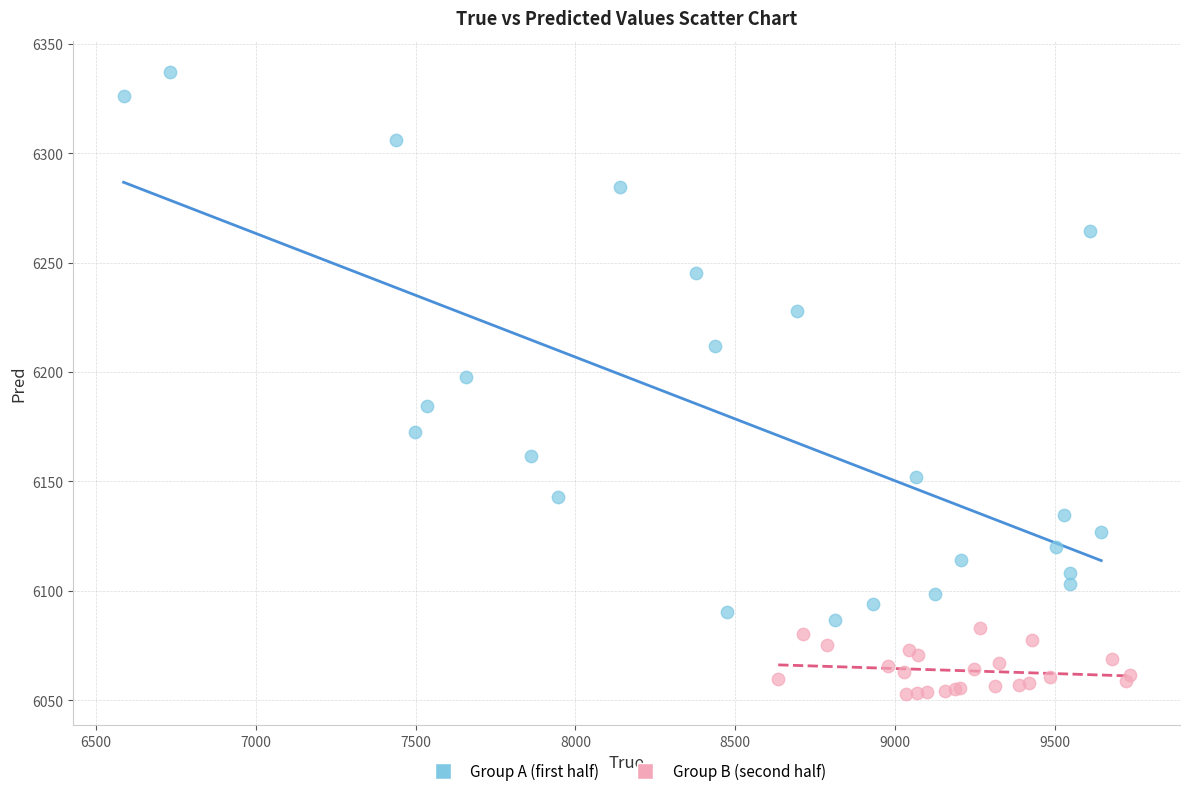

Which series has the widest spread of Y values?

Group A (first half)